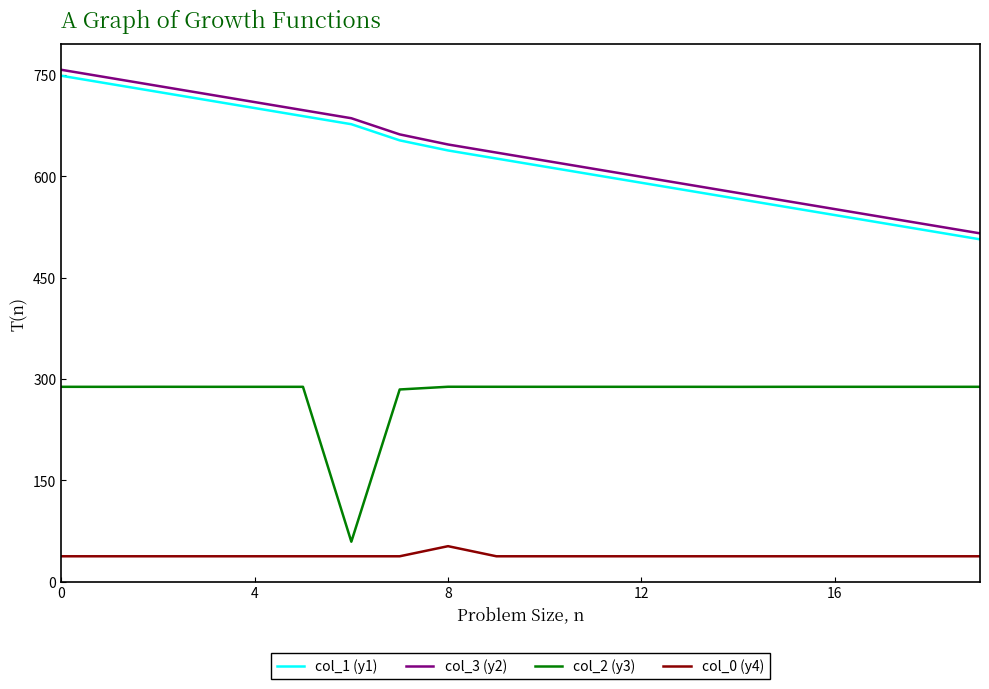

List the series in order of their peak value, highest first.

col_3 (y2), col_1 (y1), col_2 (y3), col_0 (y4)